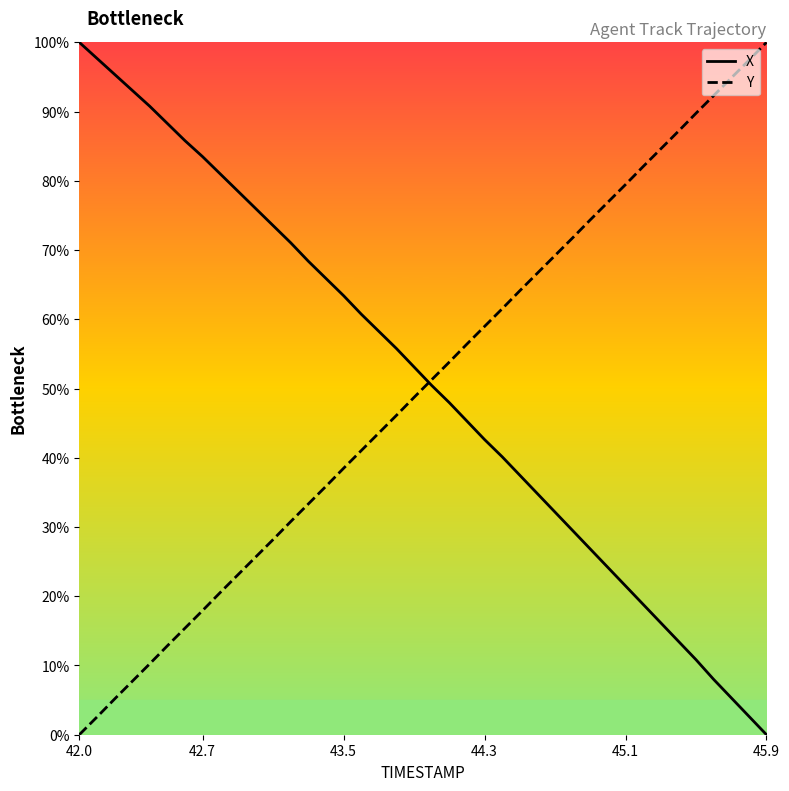

What is the average value of the Y series?

50.0